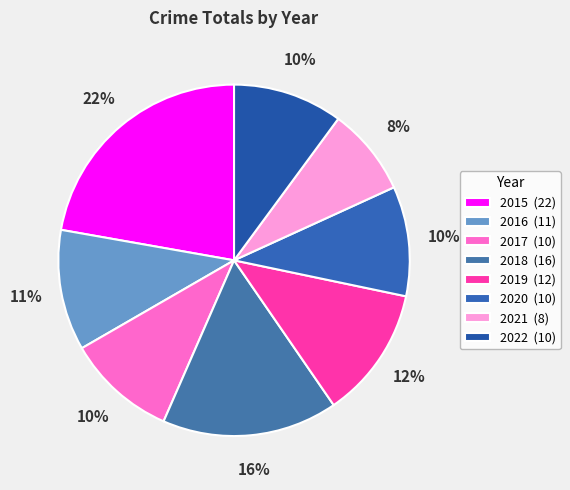

To the nearest percent, what portion does 2016 represent?

11%